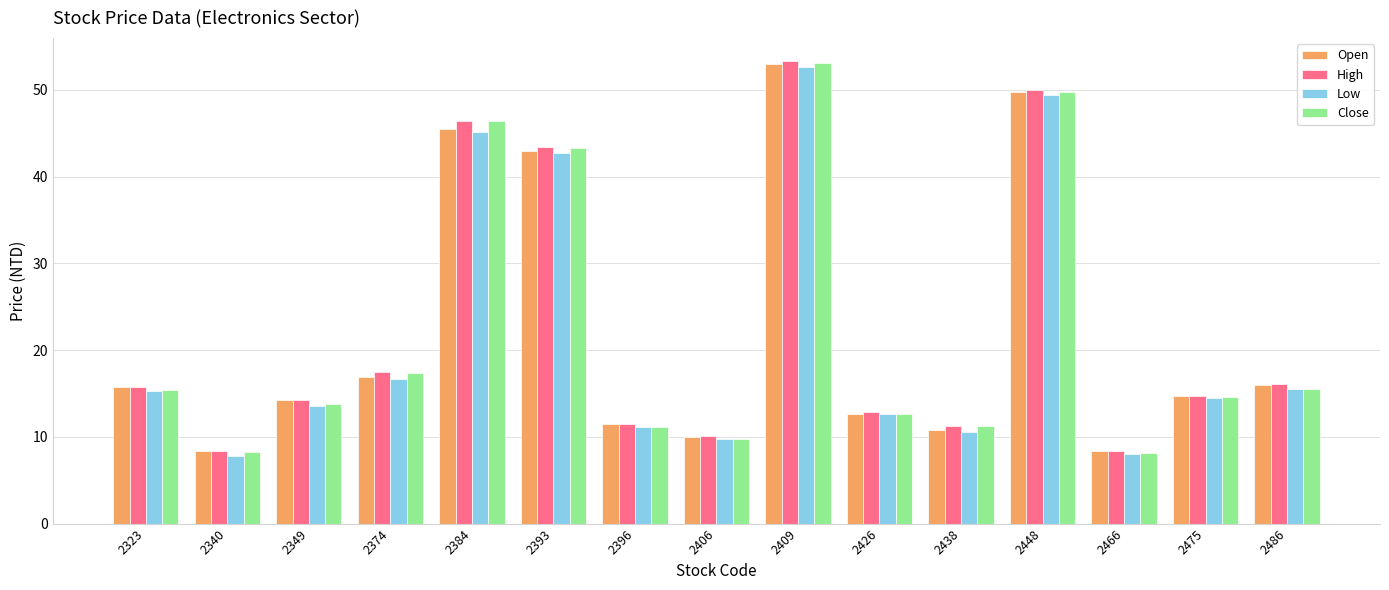

At which label does Low first exceed 14?

2323